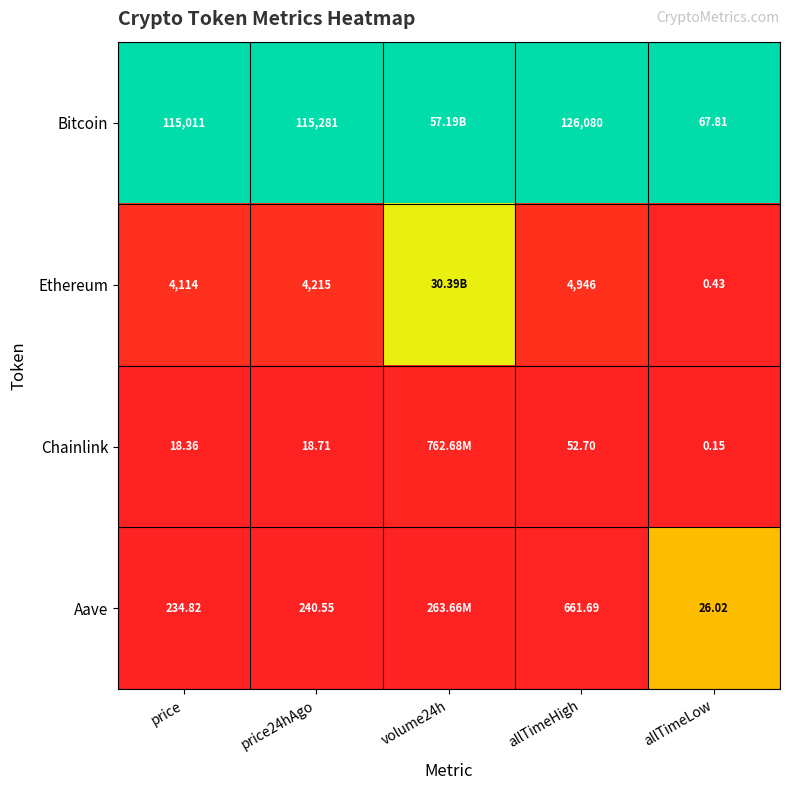

Between price and price24hAgo, which series saw the biggest shift?

Bitcoin